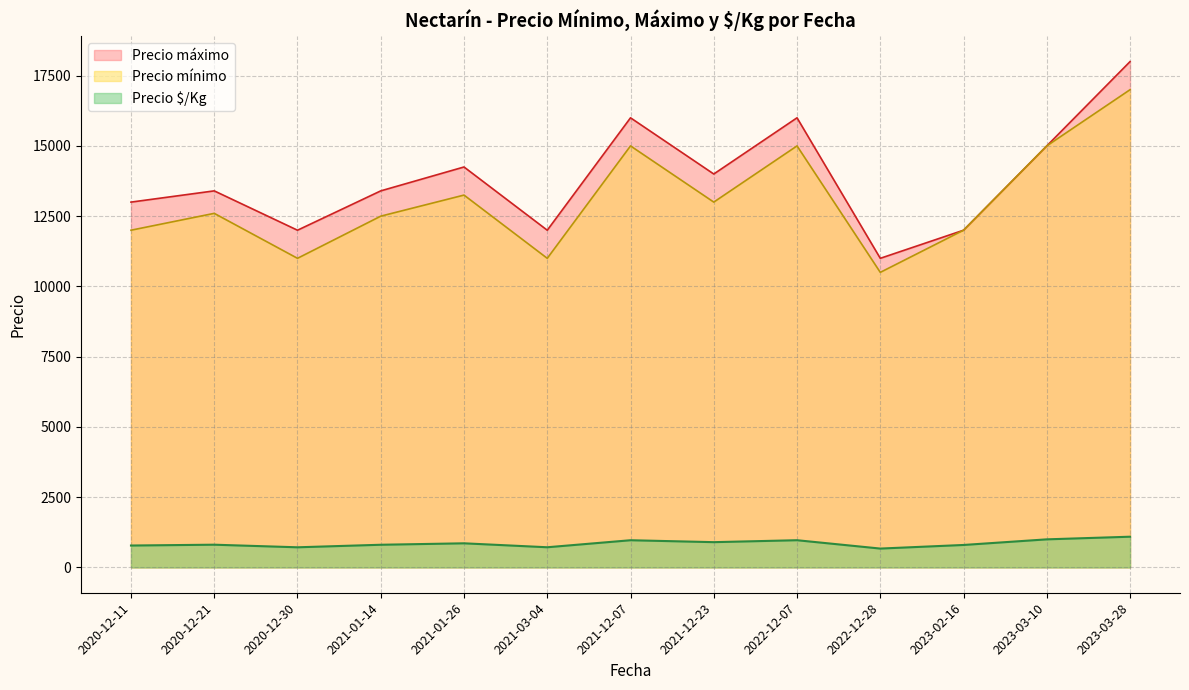

Is the value of Precio máximo at 2020-12-30 greater than the value of Precio mínimo at 2021-12-07?

No